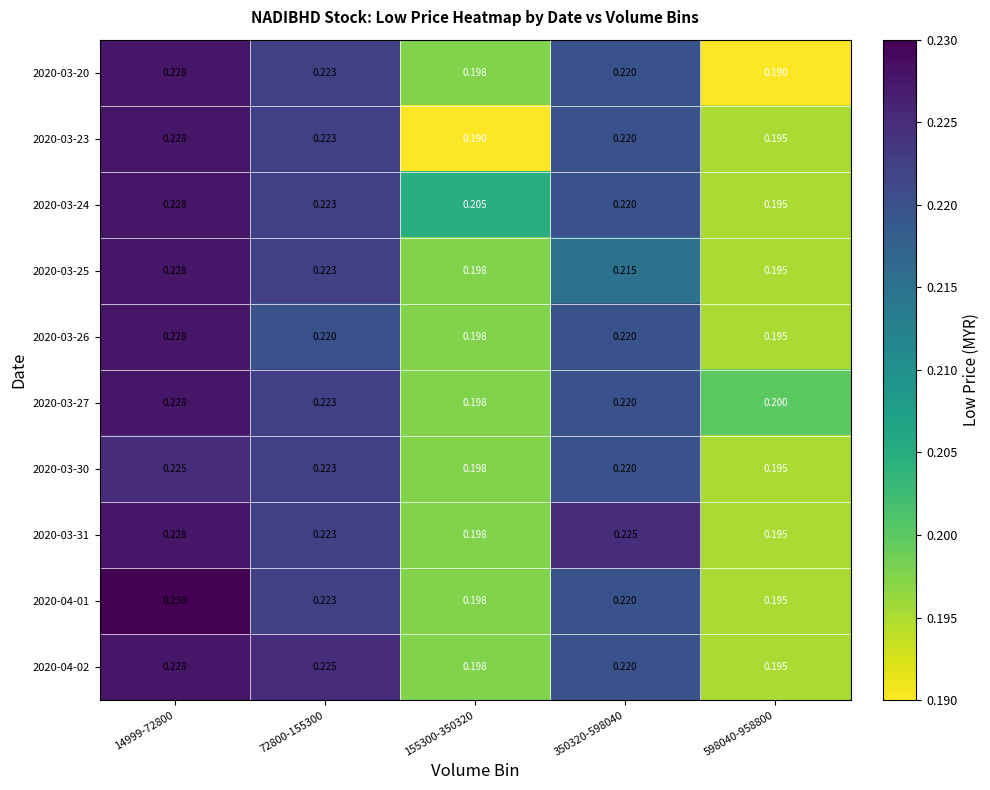

Is the value of 2020-03-30 at 350320-598040 greater than the value of 2020-04-02 at 598040-958800?

Yes